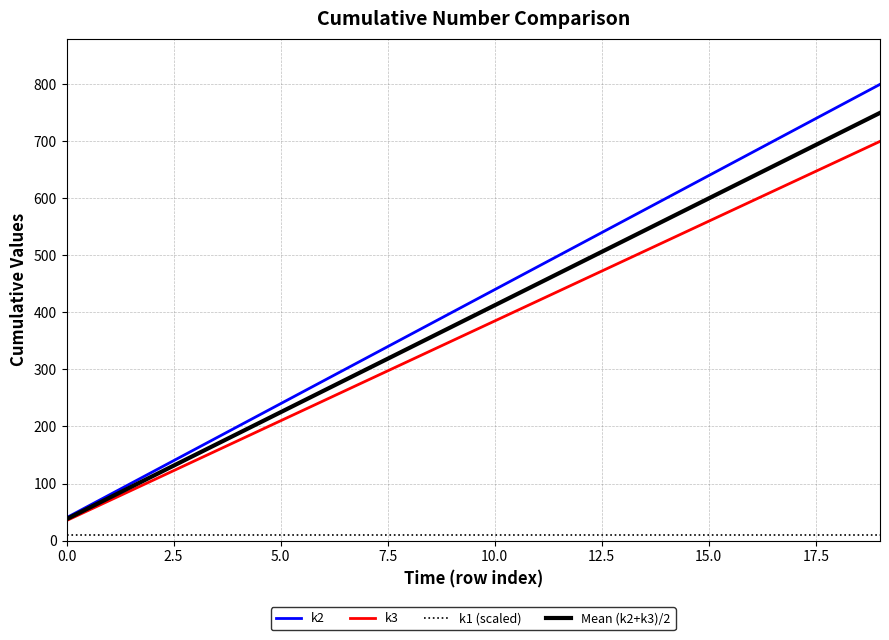

True or false: k2 has more than 2 points higher than both neighbors.

False